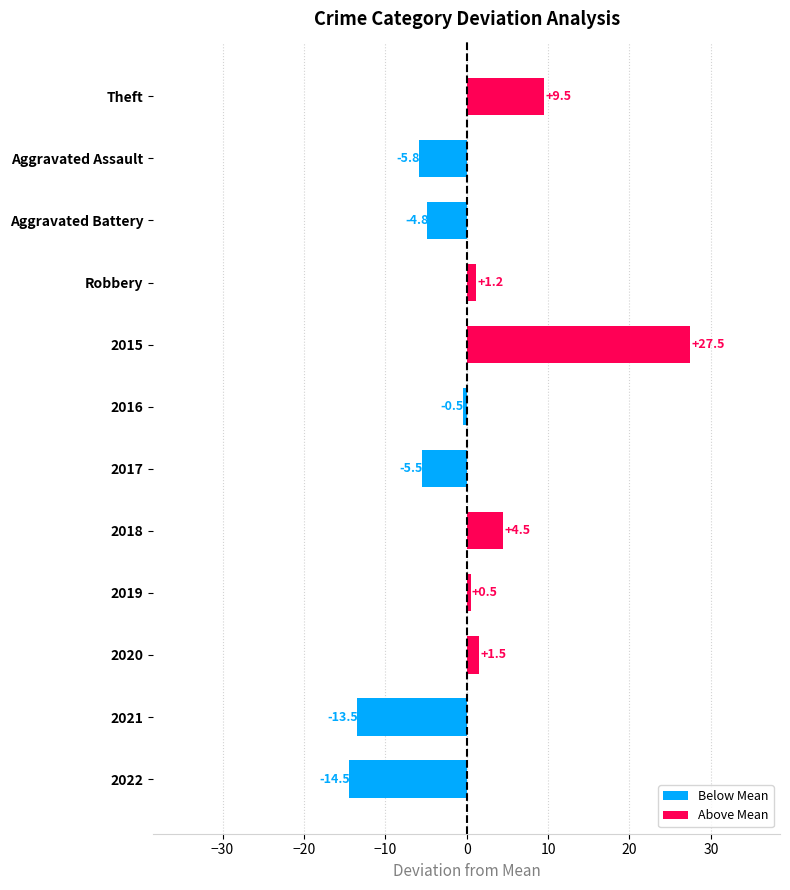

At which label is the value closest to 6?

2018